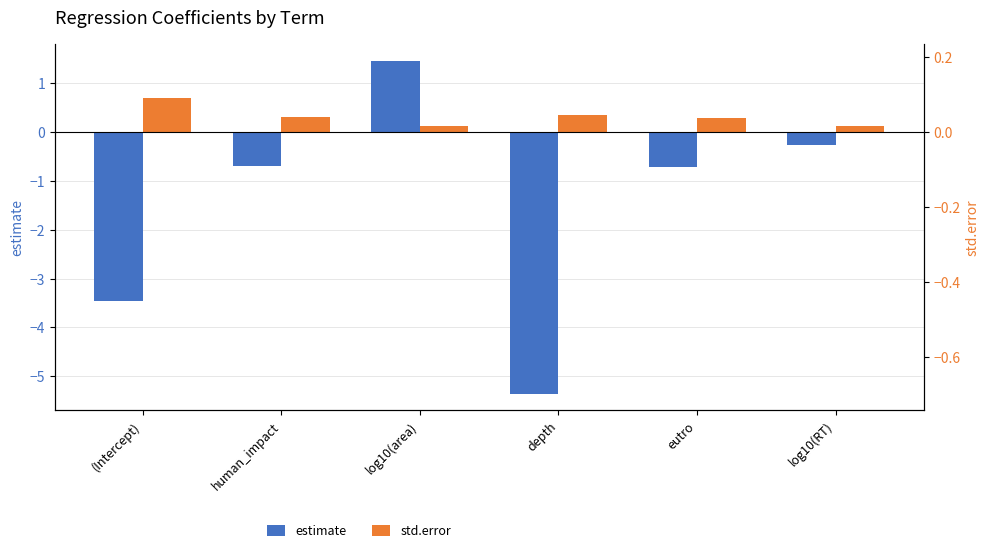

Which category has the lowest value in the std.error series?

log10(RT)